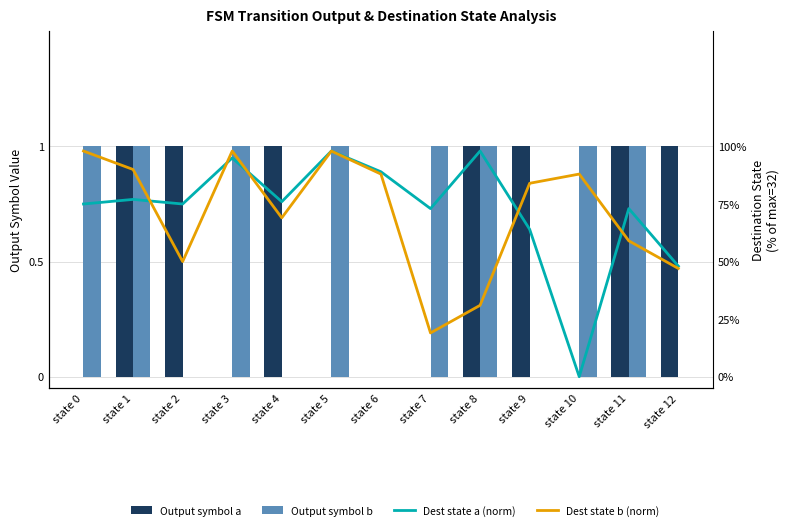

Reading right to left, list all the values displayed in this chart.

Output symbol a: 1.0	1.0	0.0	1.0	1.0	0.0	0.0	0.0	1.0	0.0	1.0	1.0	0.0
Output symbol b: 0.0	1.0	1.0	0.0	1.0	1.0	0.0	1.0	0.0	1.0	0.0	1.0	1.0
Dest state a (norm): 15.4	23.4	0.0	20.5	31.4	23.4	28.5	31.4	24.3	30.4	24.0	24.6	24.0
Dest state b (norm): 15.0	18.9	28.2	26.9	9.9	6.1	28.2	31.4	22.1	31.4	16.0	28.8	31.4